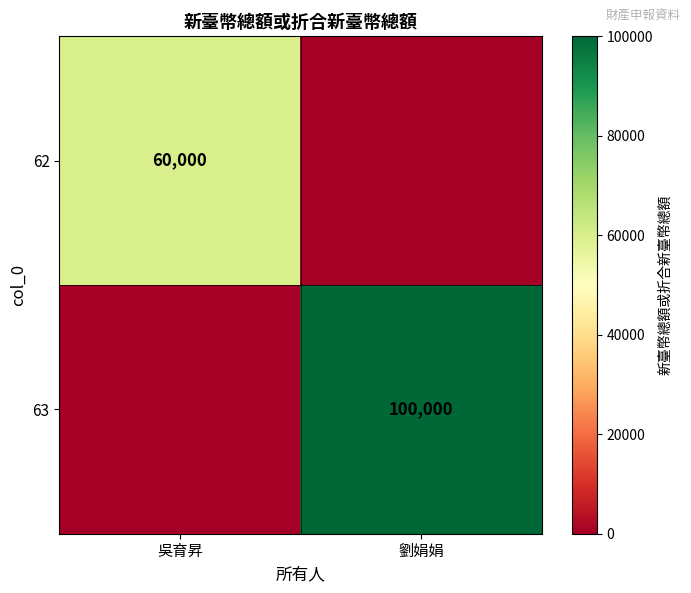

Is it true that 63 equals 160818 at 劉娟娟?

False